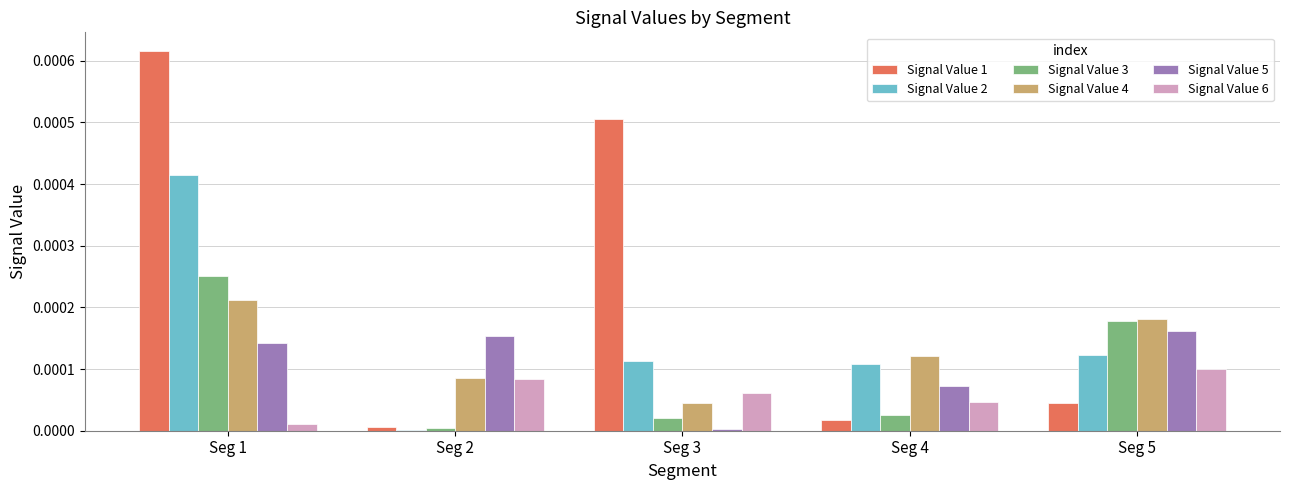

Is the value of Signal Value 4 at Seg 1 greater than the value of Signal Value 3 at Seg 3?

Yes